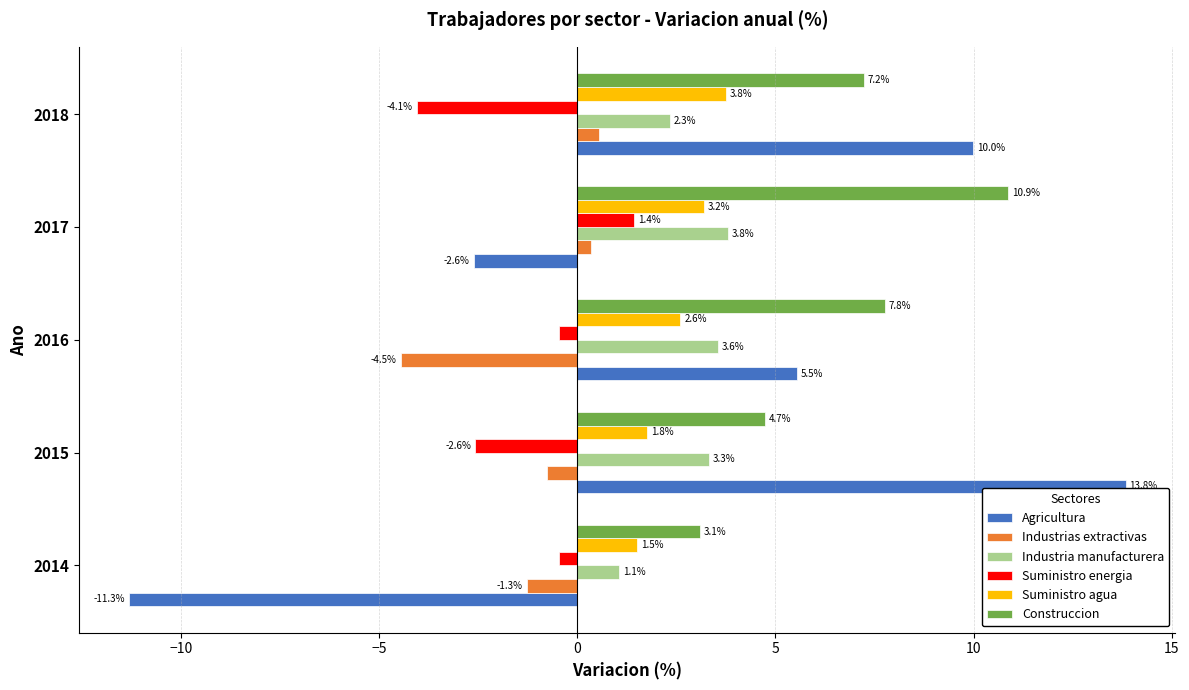

Which category has the lowest value in the Suministro energia series?

2018